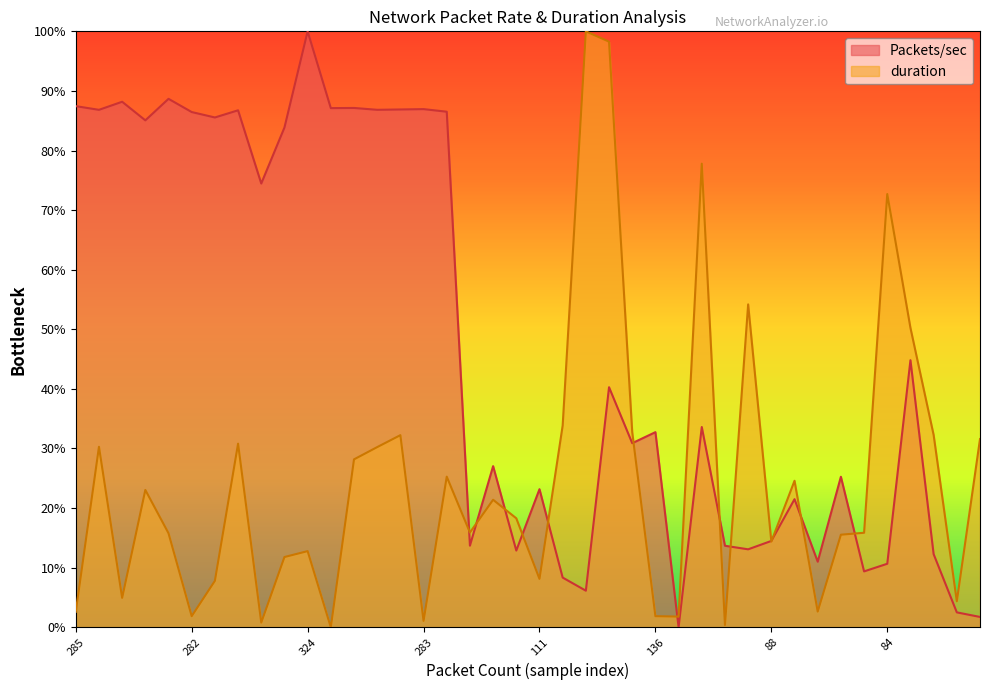

Which series has the largest total across all categories?

Packets/sec